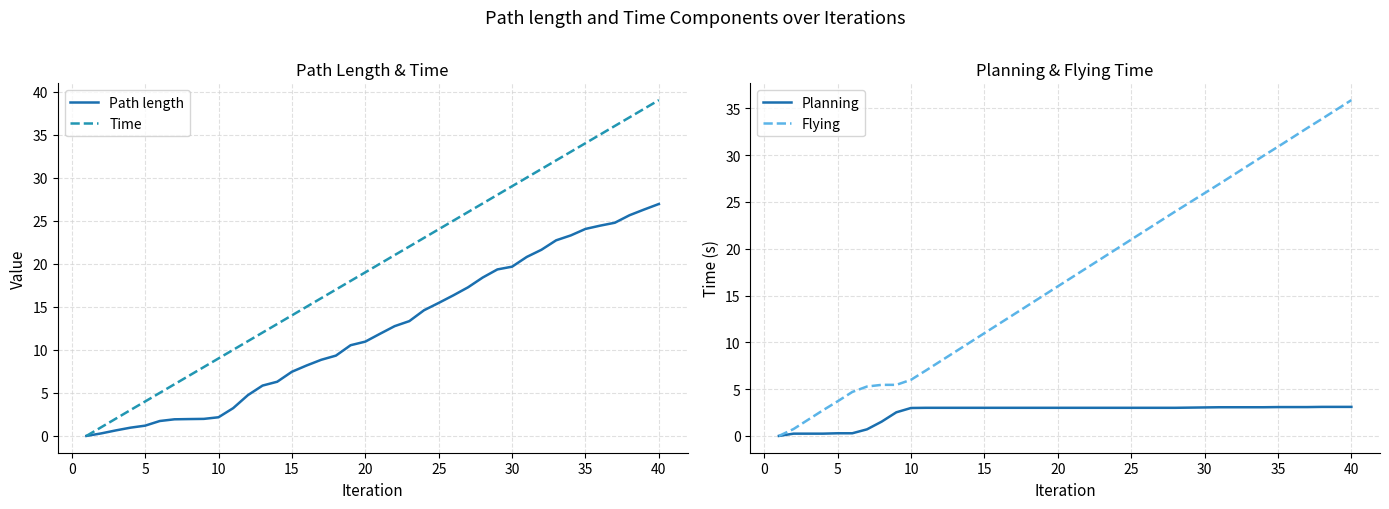

Is it true that Flying equals 35.9 at 40?

True